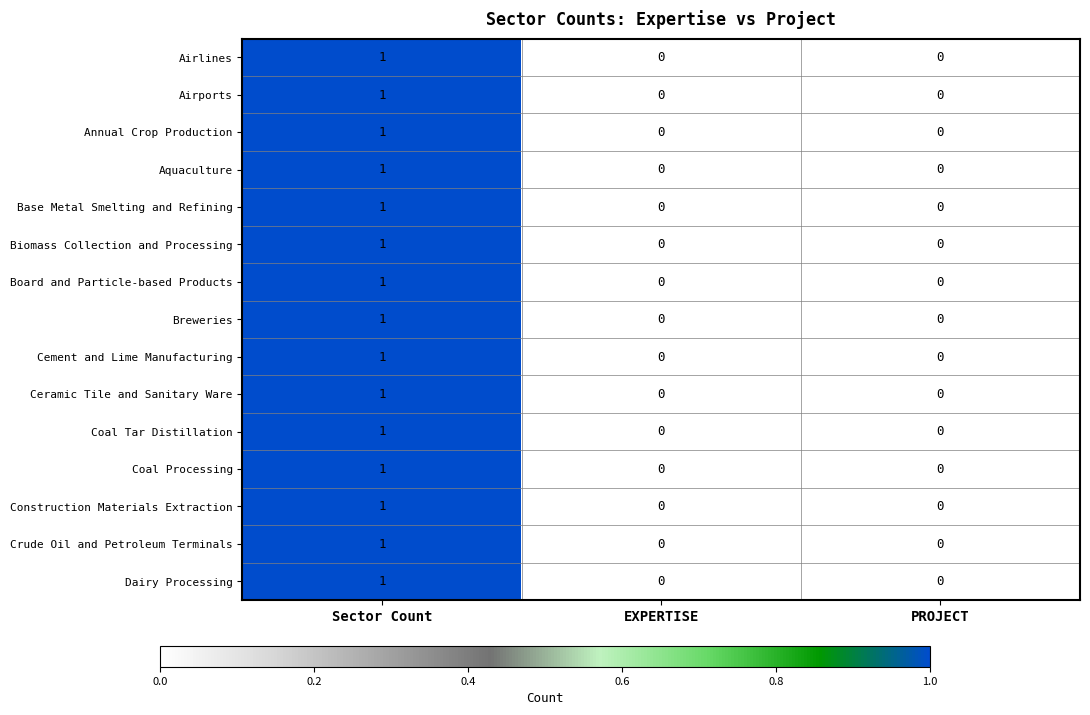

Which label corresponds to the largest value in the chart?

Sector Count